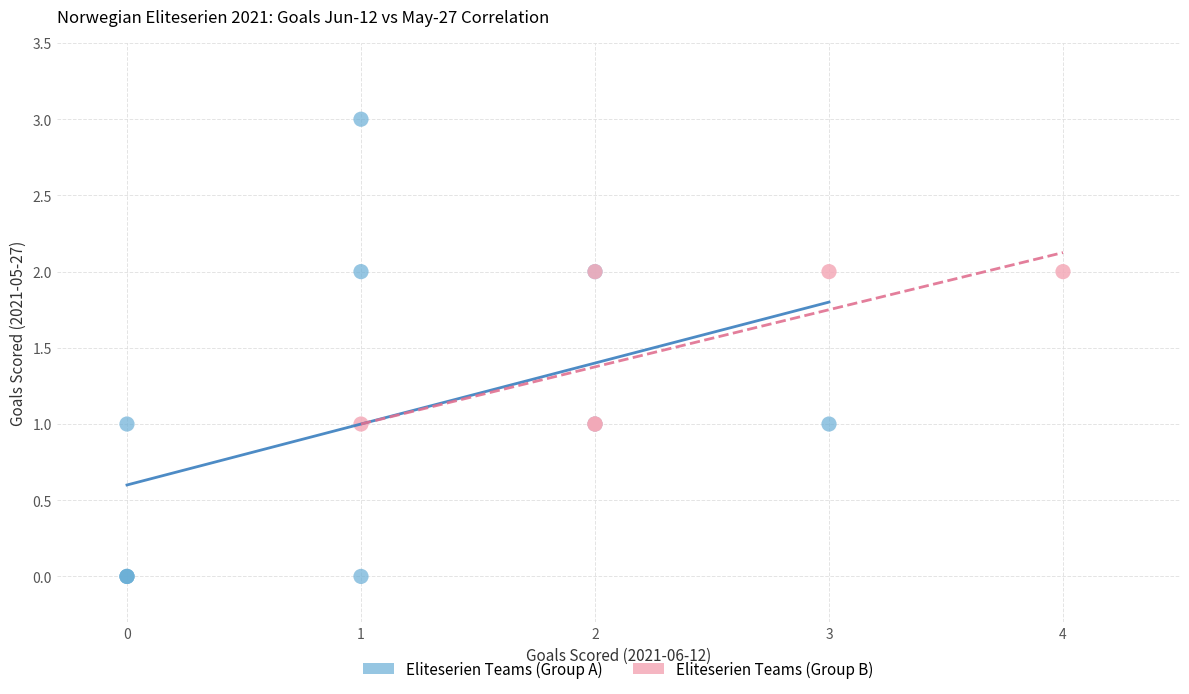

Which series has the widest spread of Y values?

Eliteserien Teams (Group A)